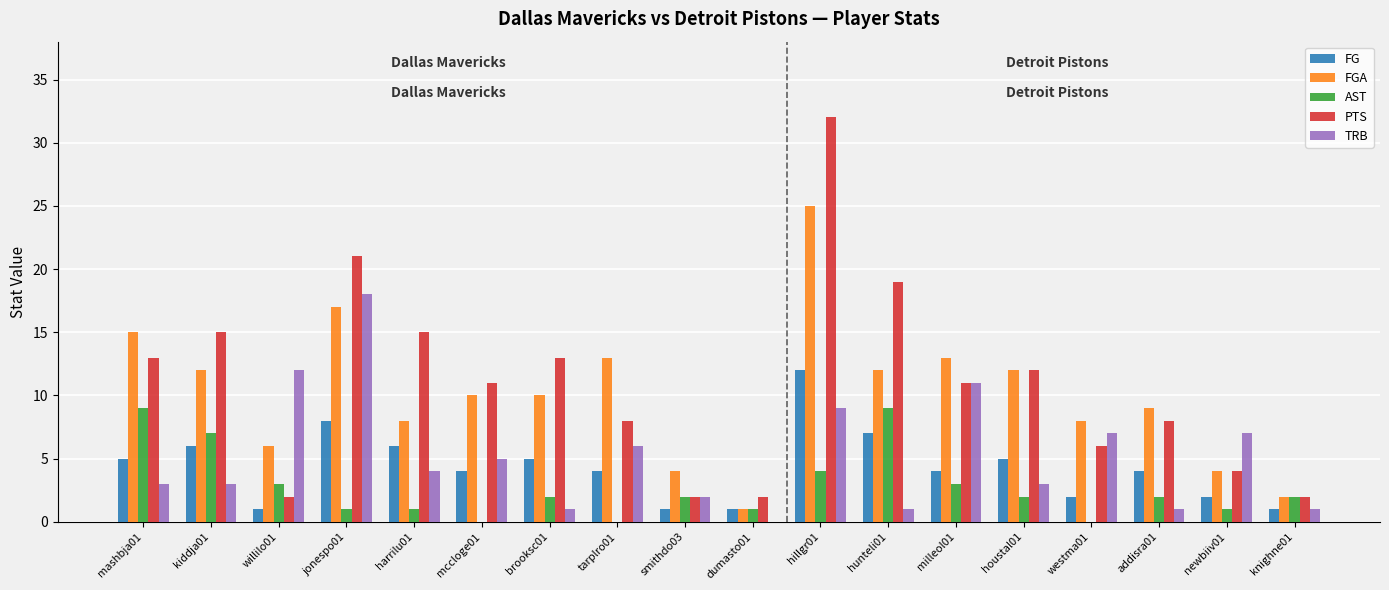

How many series are shown in this chart?

5